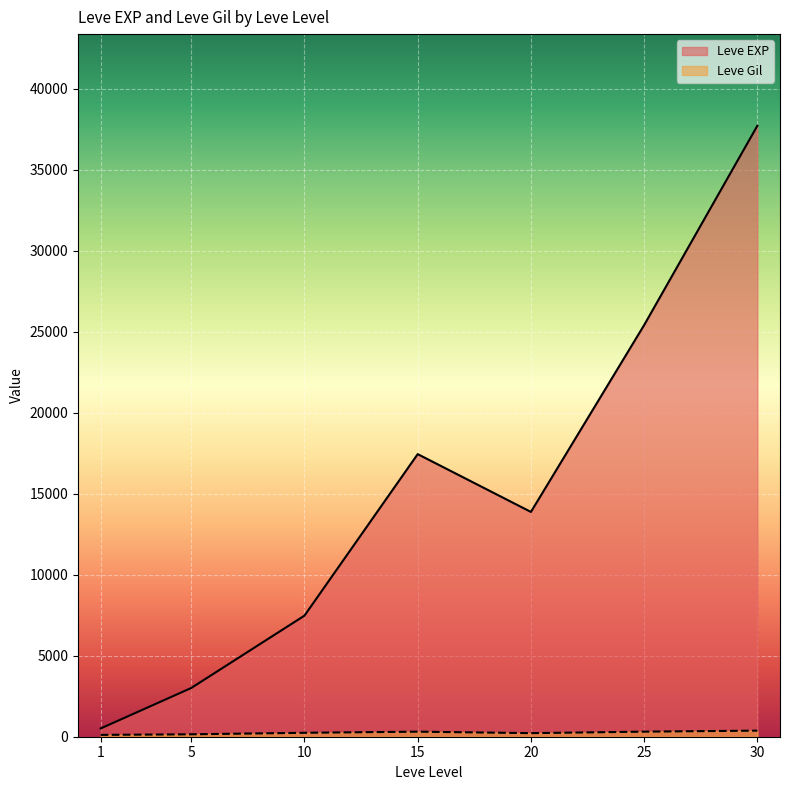

Which category has the highest value across all series?

30